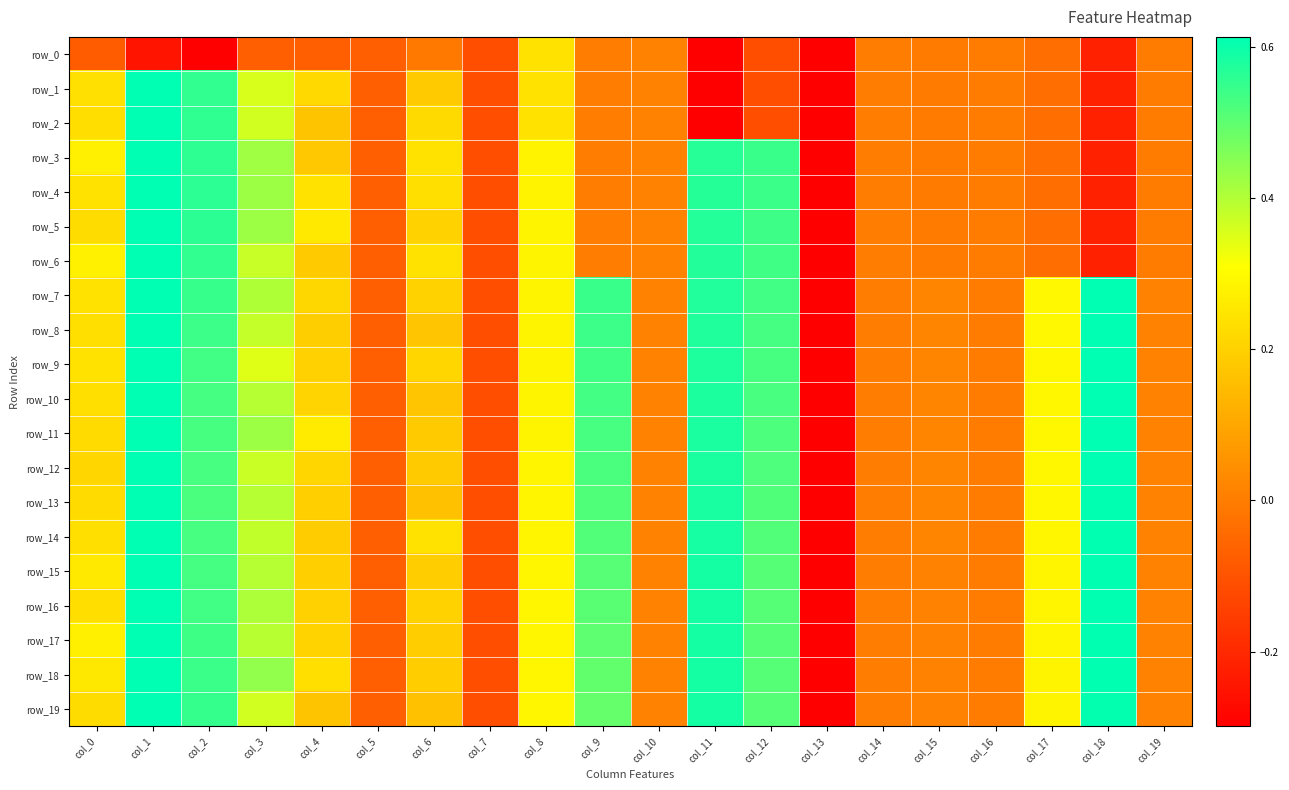

Is it true that row_12 equals 0.0 at col_10?

False